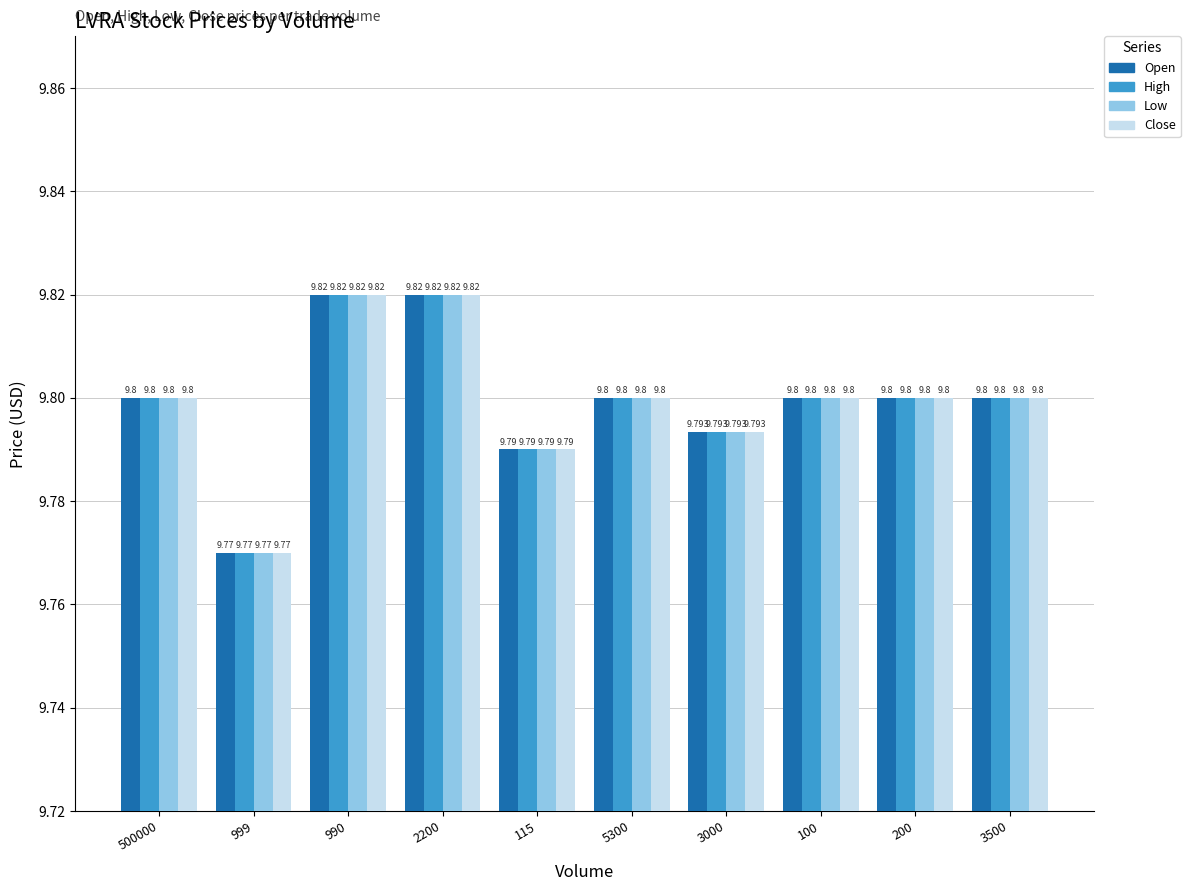

What is the label of the 8th bar from the left?

100